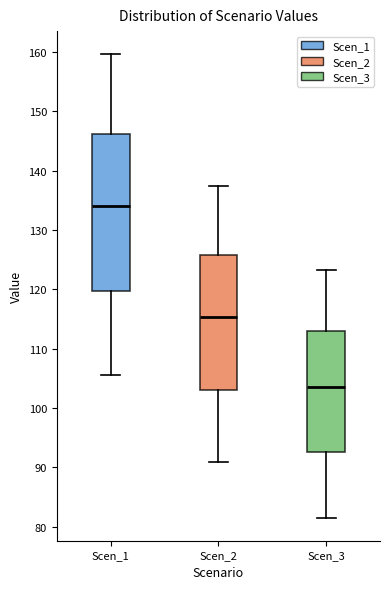

Reading left to right, read every box against the y-axis: the position of its median line, the range the box covers, and the ends of its whiskers. The values are not printed on the chart, so give them approximately, as read against the axis.

Scen_1: median 134, box 120 to 146, whiskers 106 to 160
Scen_2: median 115, box 103 to 126, whiskers 91 to 137
Scen_3: median 104, box 92 to 113, whiskers 82 to 123